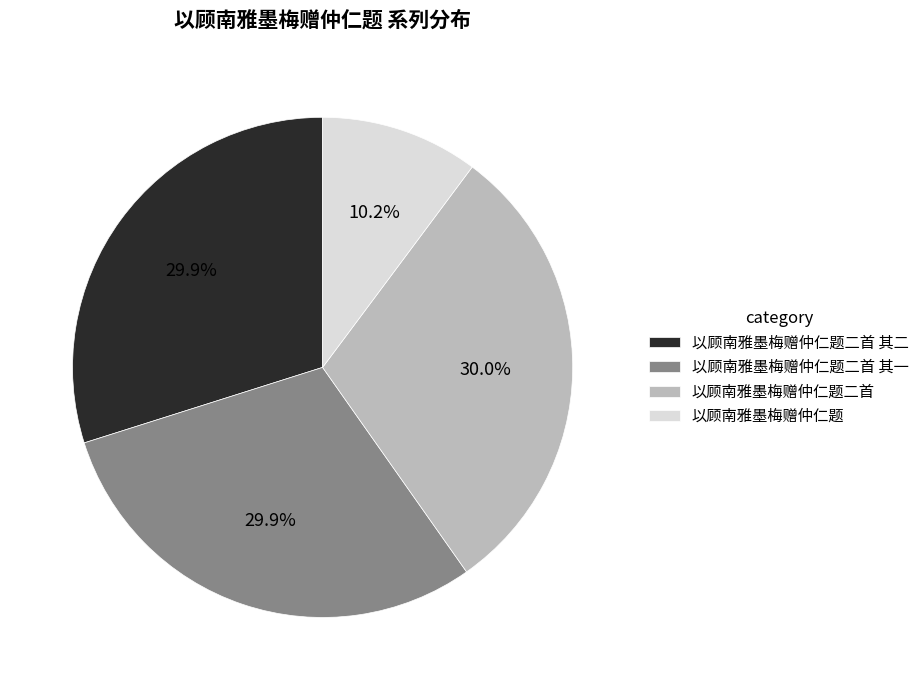

Which category has the smallest portion of the pie?

以顾南雅墨梅赠仲仁题